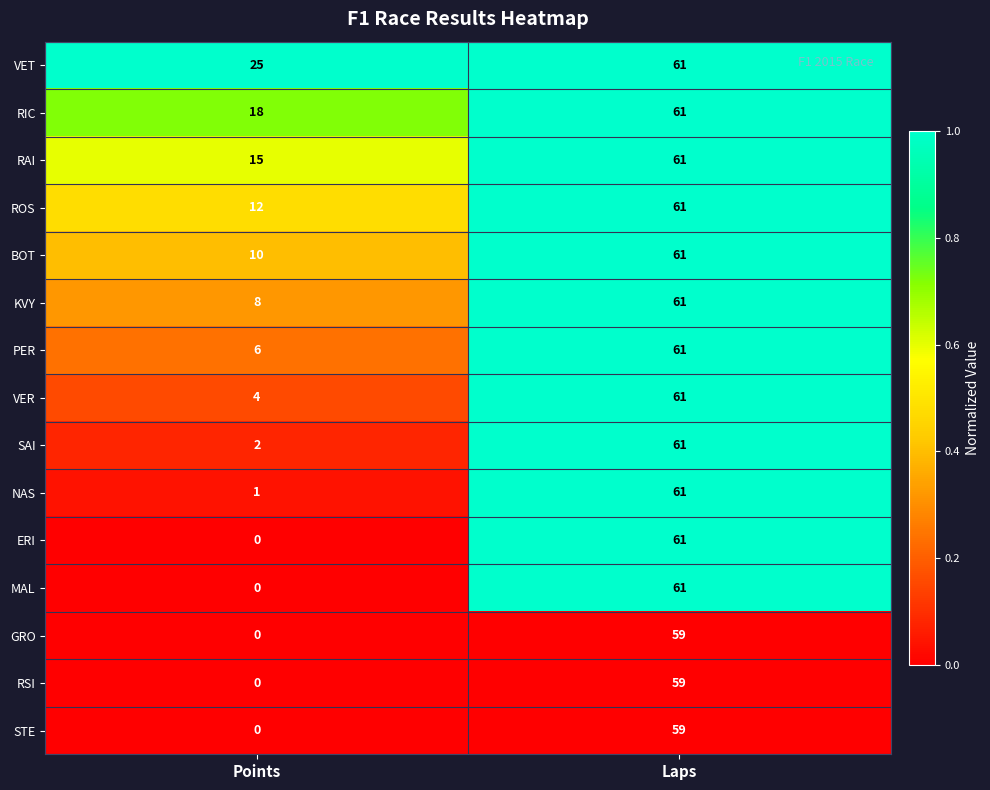

Which series has the largest total across all categories?

VET